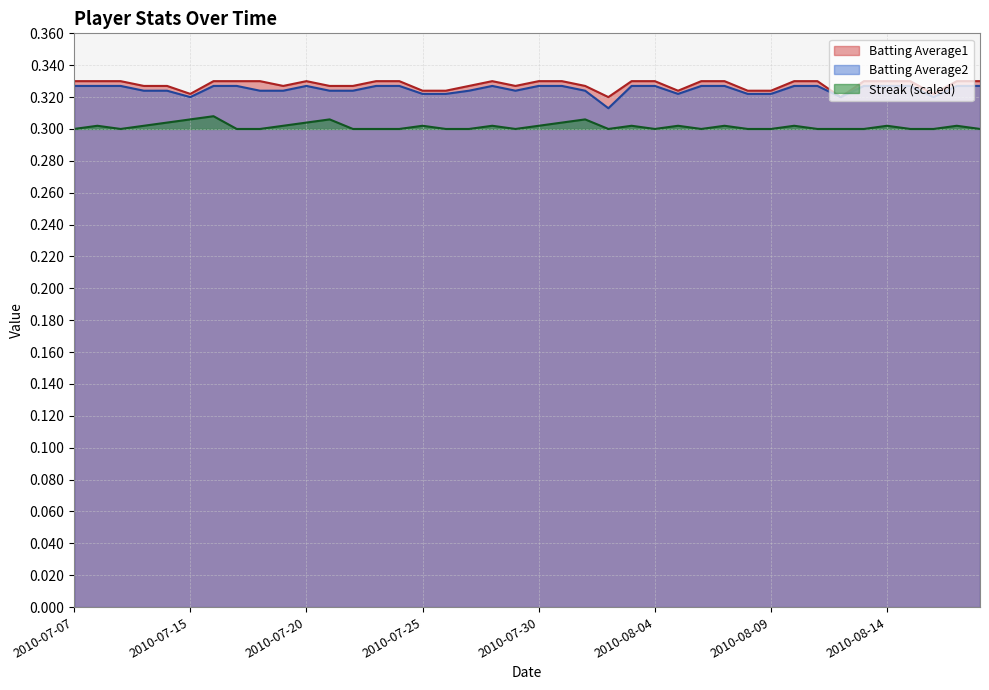

How many interior local peaks does the Batting Average2 series have?

2